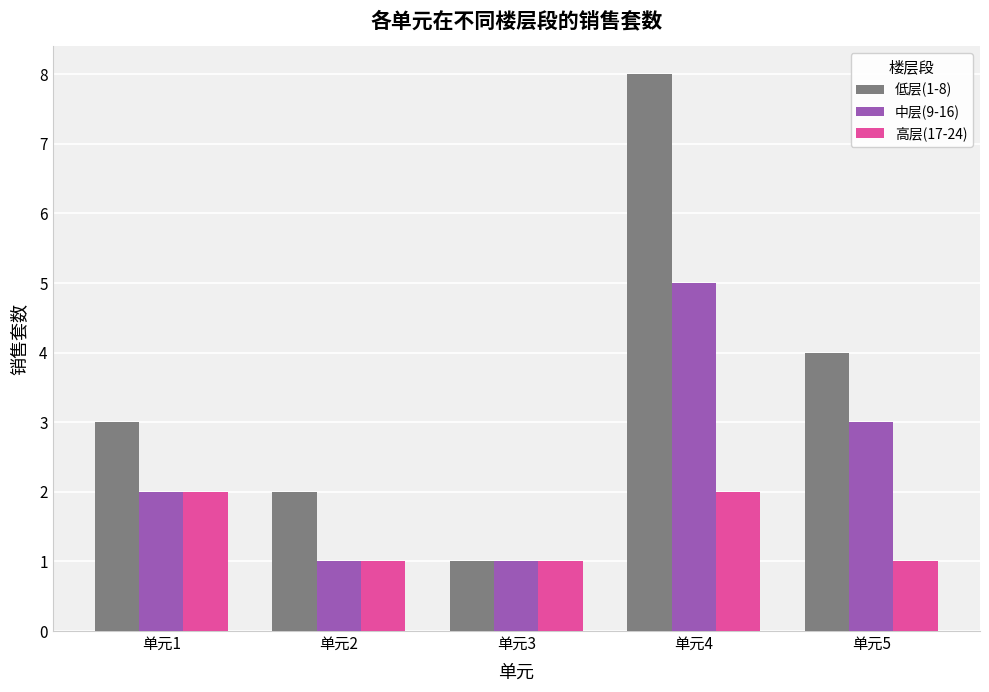

Is it true that 低层(1-8) equals 4 at 单元5?

True